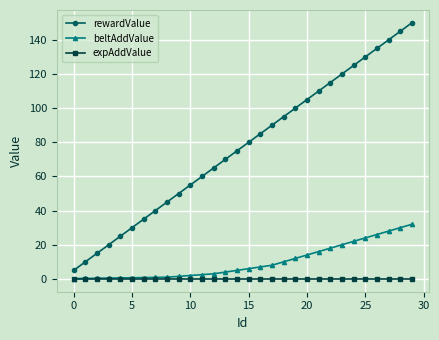

What is the value of the rewardValue point at the 9th from the left?

45.0